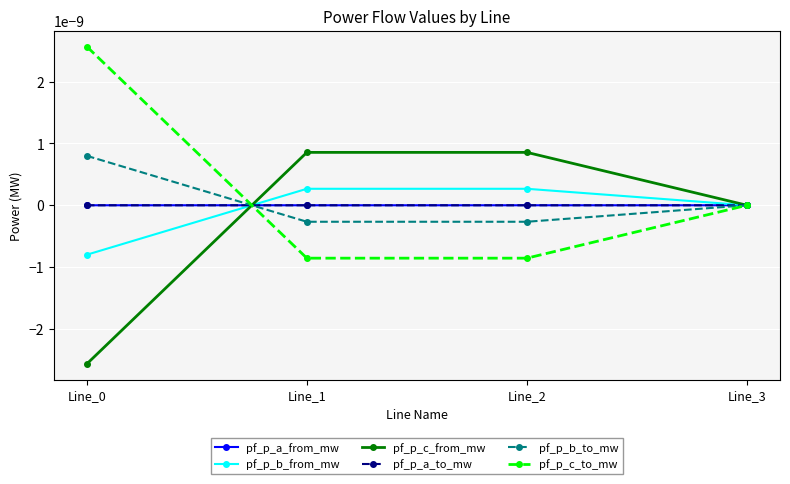

Does the chart have visible grid lines?

Yes